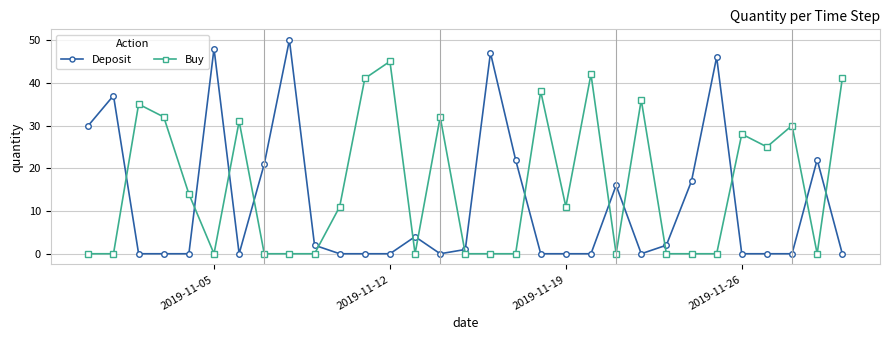

Rank the series by their maximum value, from highest to lowest.

Deposit, Buy